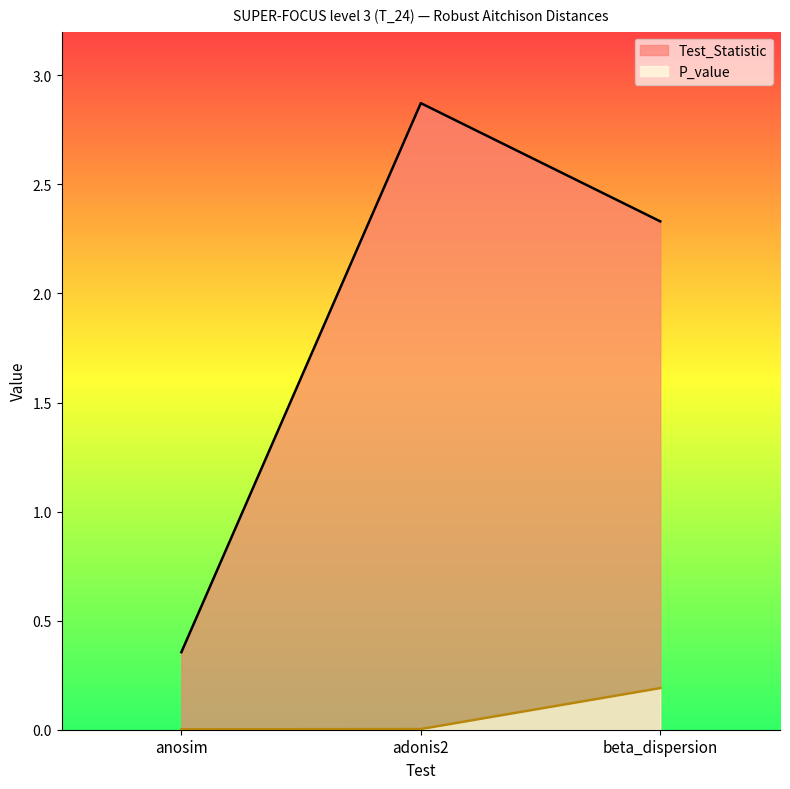

At which category does the chart reach its minimum across all series?

anosim